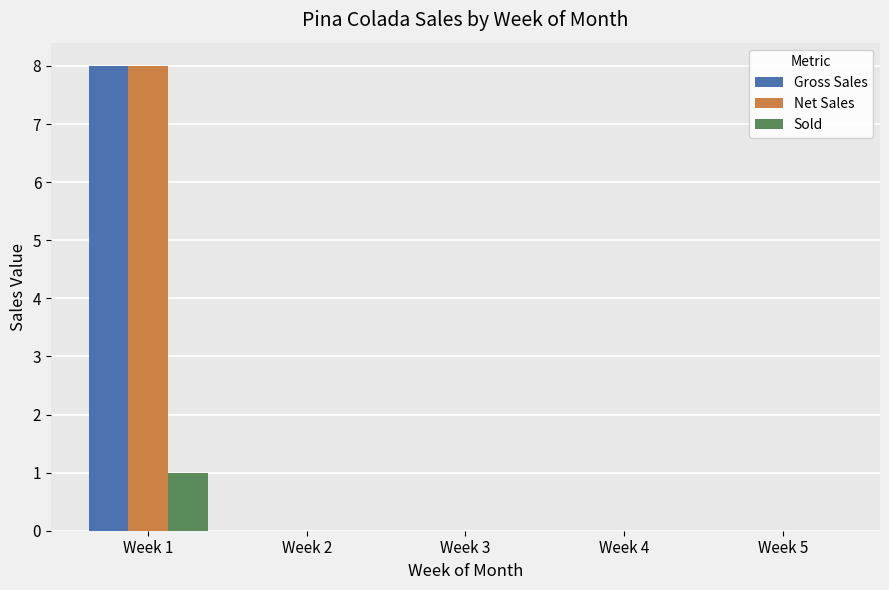

Is the value of Net Sales at Week 2 greater than the value of Gross Sales at Week 1?

No